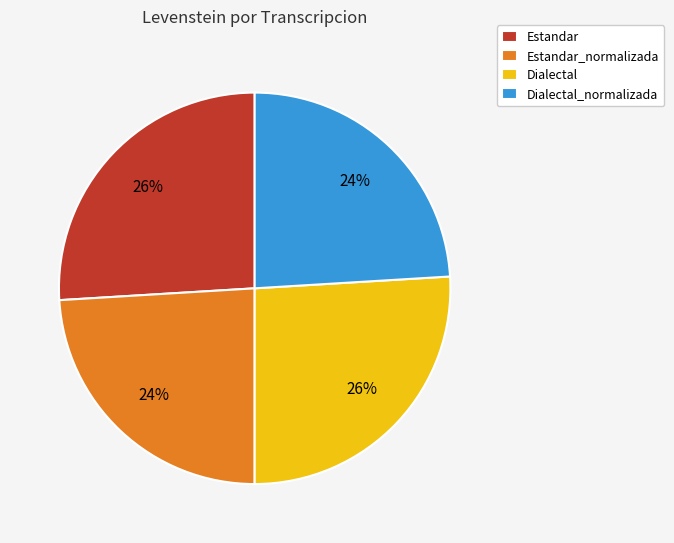

Is Estandar_normalizada the majority of the pie?

No